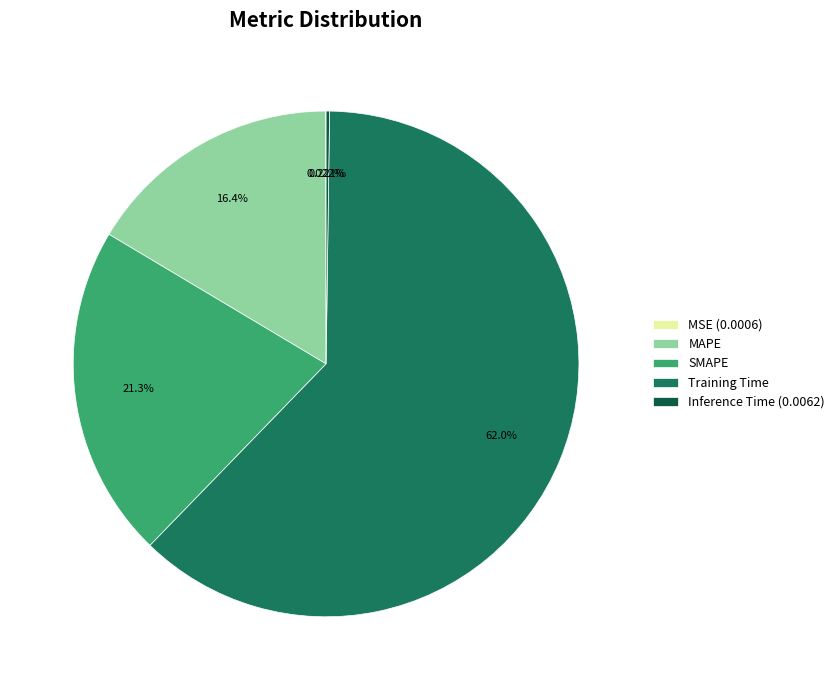

Is it true that SMAPE is 21% of the pie?

True